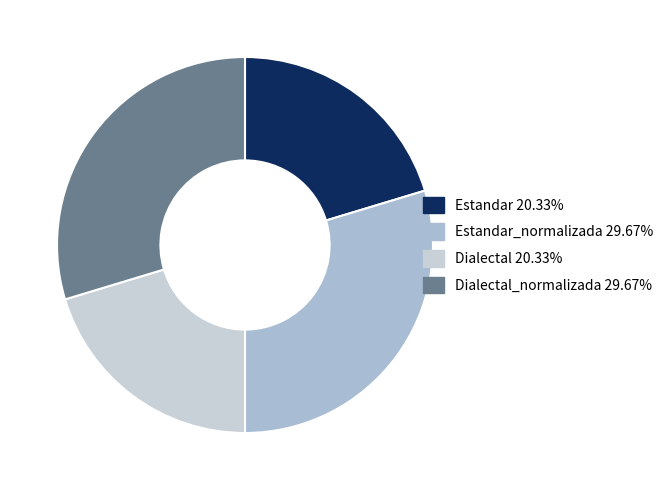

How many segments does this pie chart have?

4